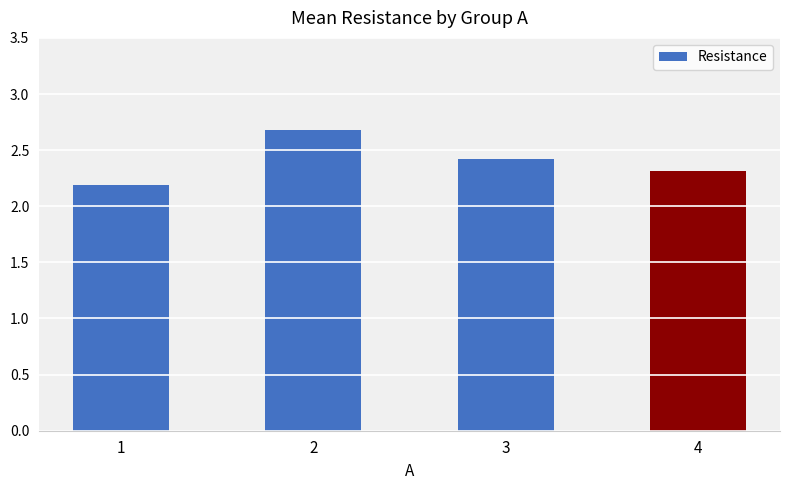

What is the difference between the maximum and minimum values?

0.5